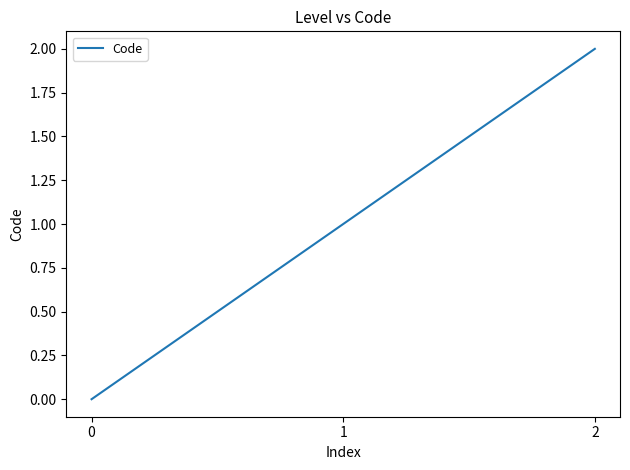

List the labels in order of value, largest first.

2, 1, 0